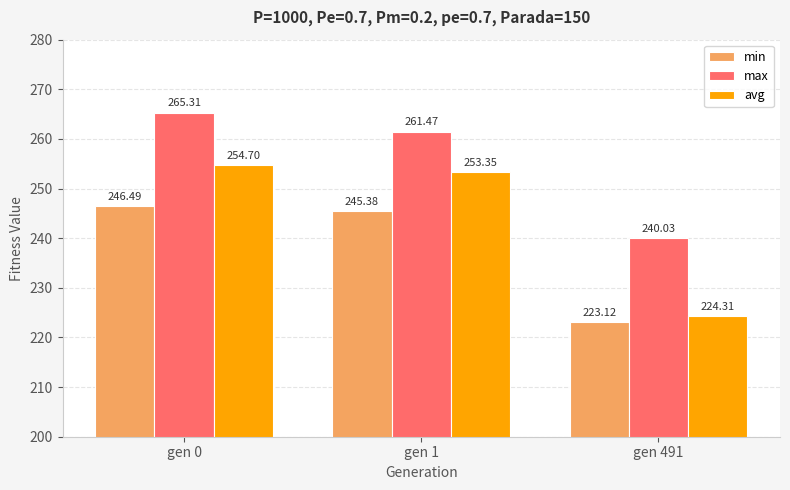

The value of min at gen 491 is 223.1. True or false?

True